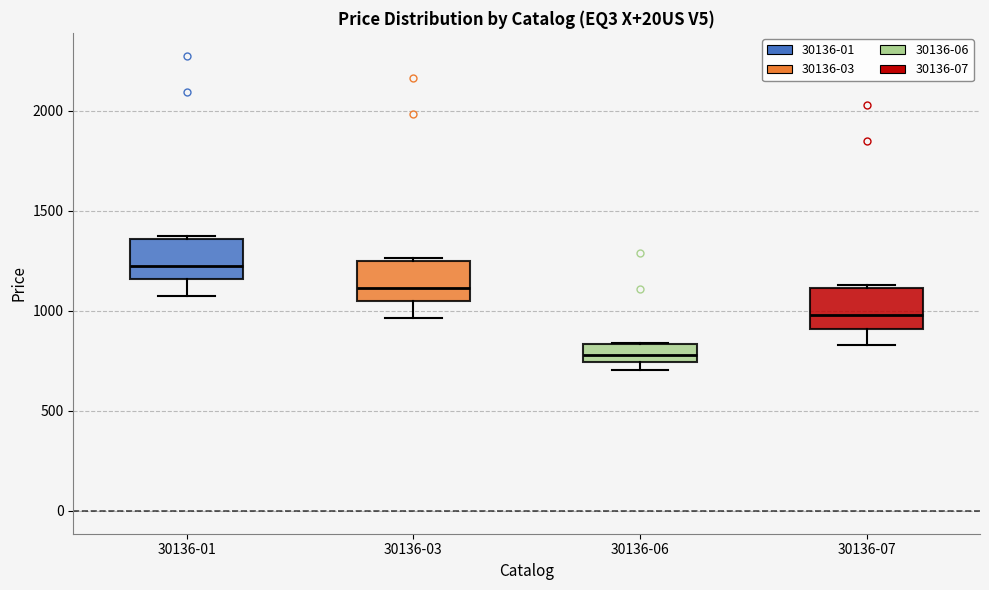

Reading left to right, read every box against the y-axis: the position of its median line, the range the box covers, and the ends of its whiskers. The values are not printed on the chart, so give them approximately, as read against the axis.

30136-01: median 1250, box 1150 to 1350, whiskers 1100 to 1400
30136-03: median 1100, box 1050 to 1250, whiskers 950 to 1250
30136-06: median 800, box 750 to 850, whiskers 700 to 850
30136-07: median 1000, box 900 to 1100, whiskers 850 to 1150